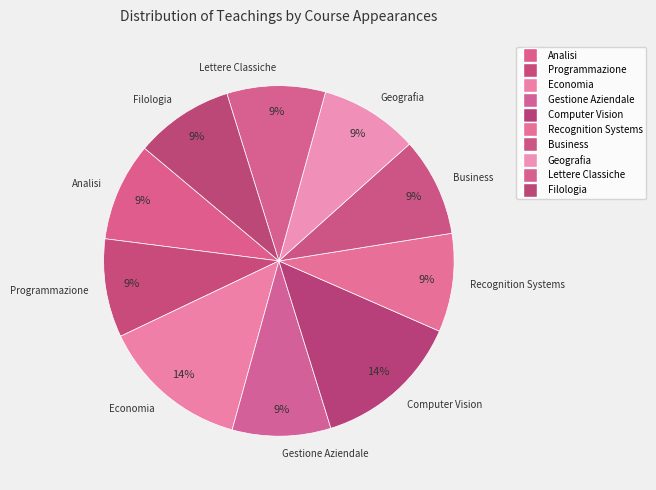

The Recognition Systems slice represents 15% of the pie. True or false?

False